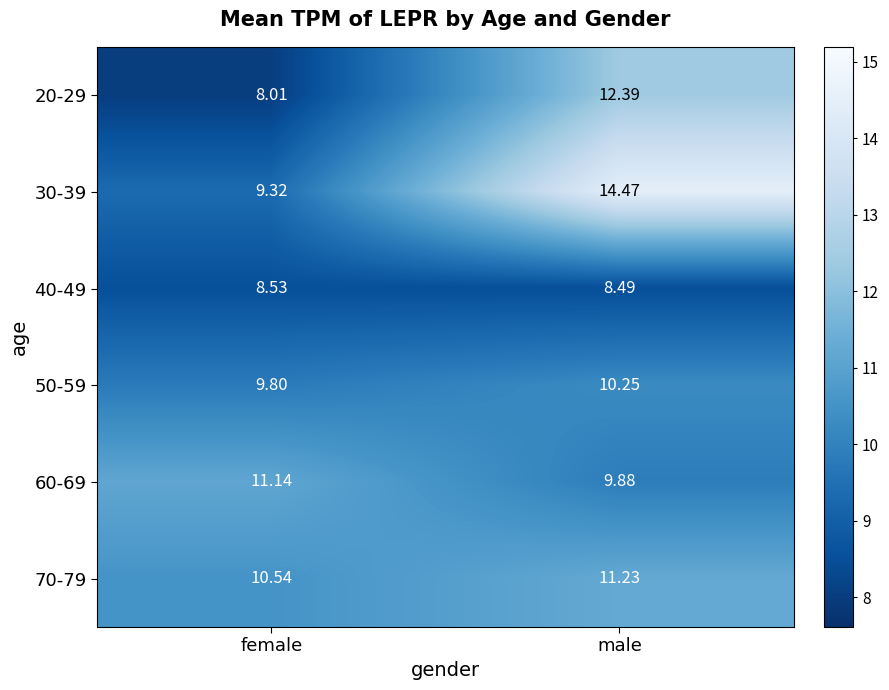

Which series changed the most between female and male?

30-39